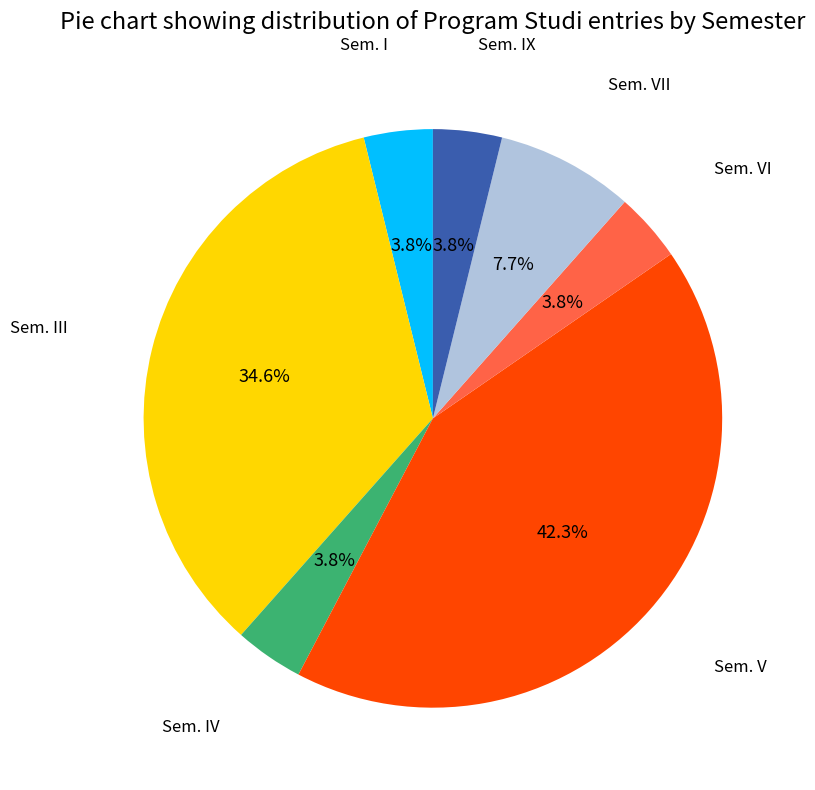

How many slices are in this pie chart?

7